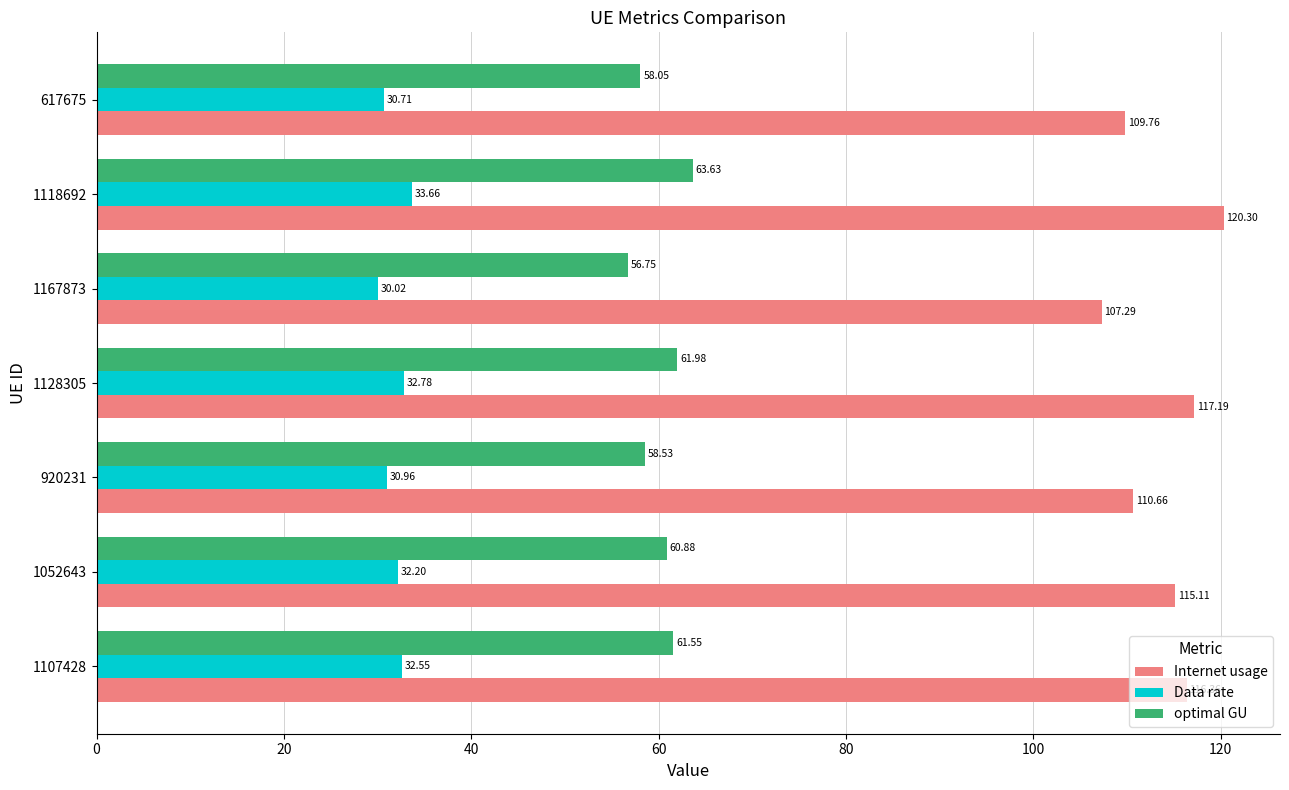

Rank the categories by optimal GU value from lowest to highest.

1167873, 617675, 920231, 1052643, 1107428, 1128305, 1118692